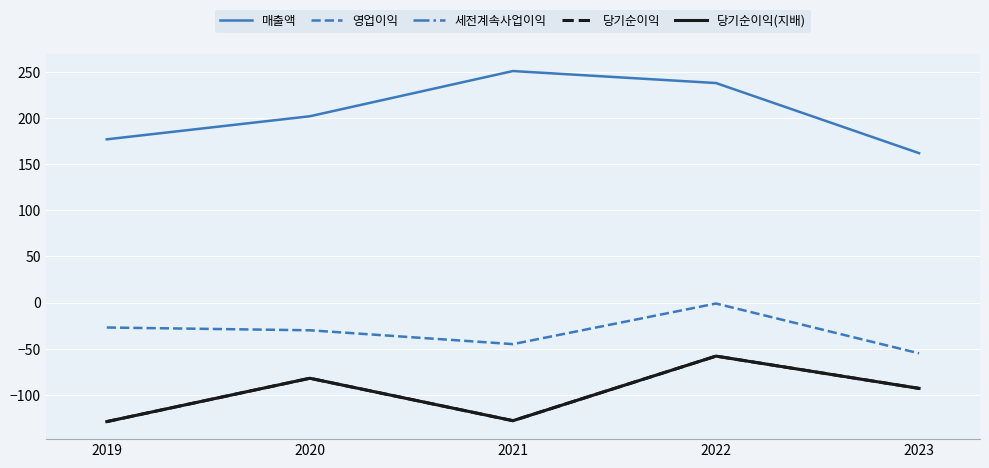

Does the chart display data point markers on the line(s)?

No